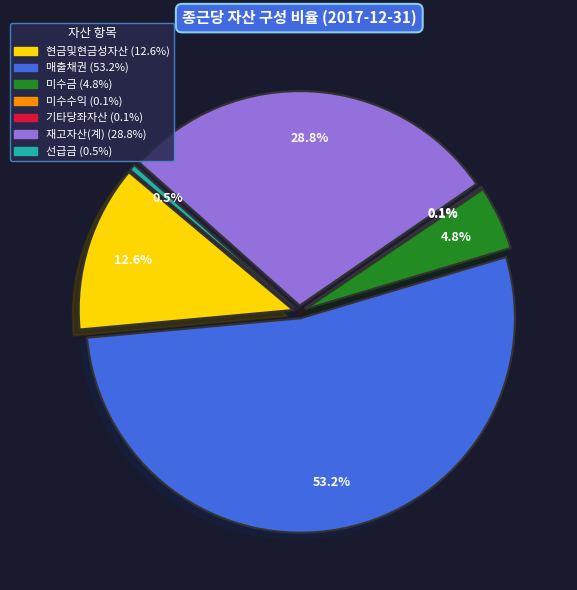

Is the sum of 재고자산(계) and 현금및현금성자산 greater than half?

No